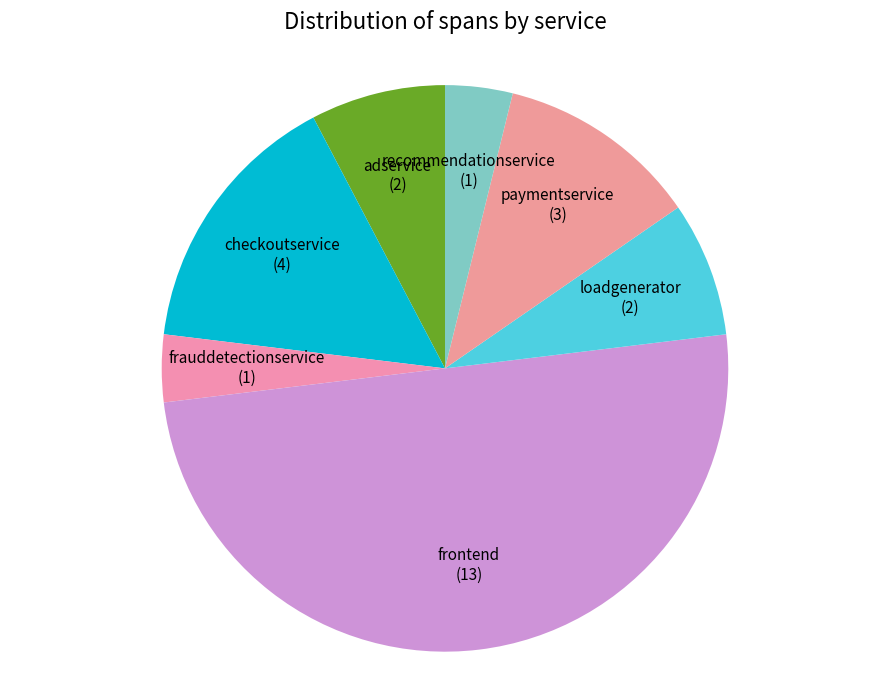

Which slice is the largest?

frontend